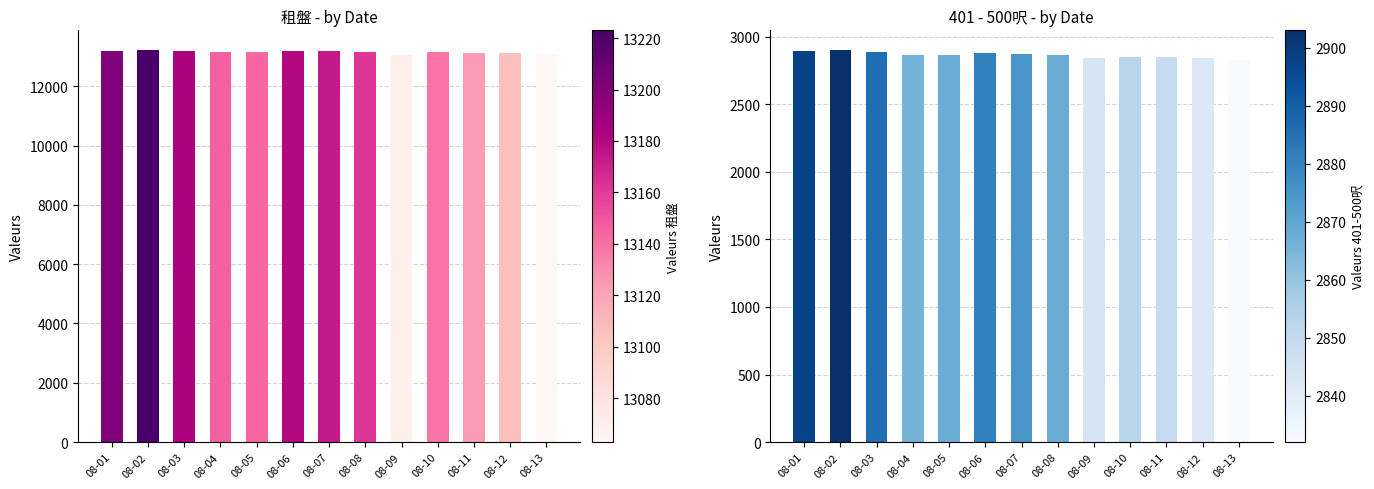

What is the difference between the 401 - 500呎 values at 08-12 and 08-08?

26